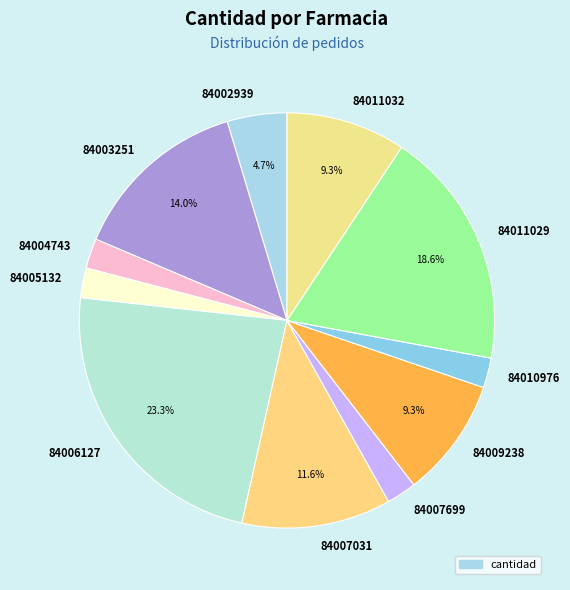

Does 84006127 account for over 50% of the chart?

No